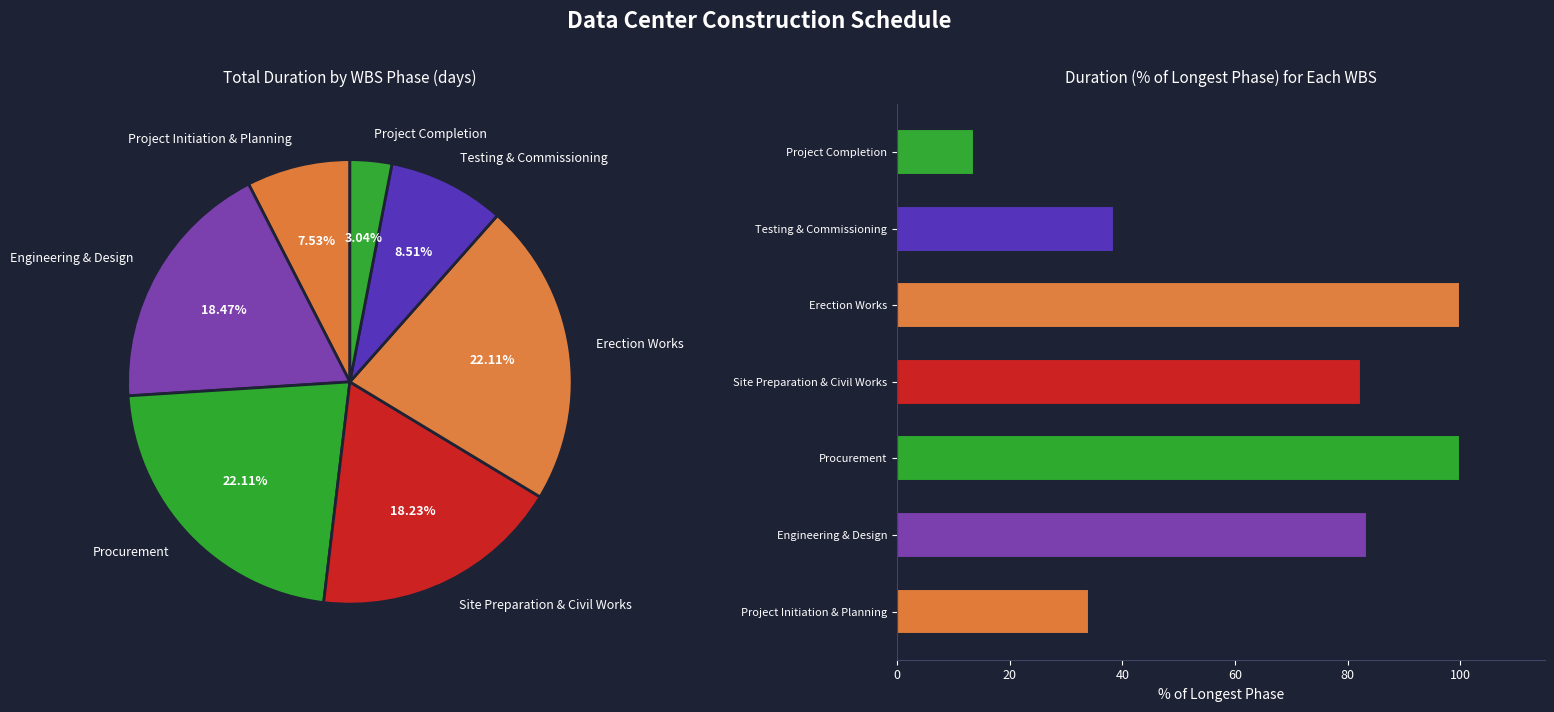

Does Site Preparation & Civil Works account for over 50% of the chart?

No